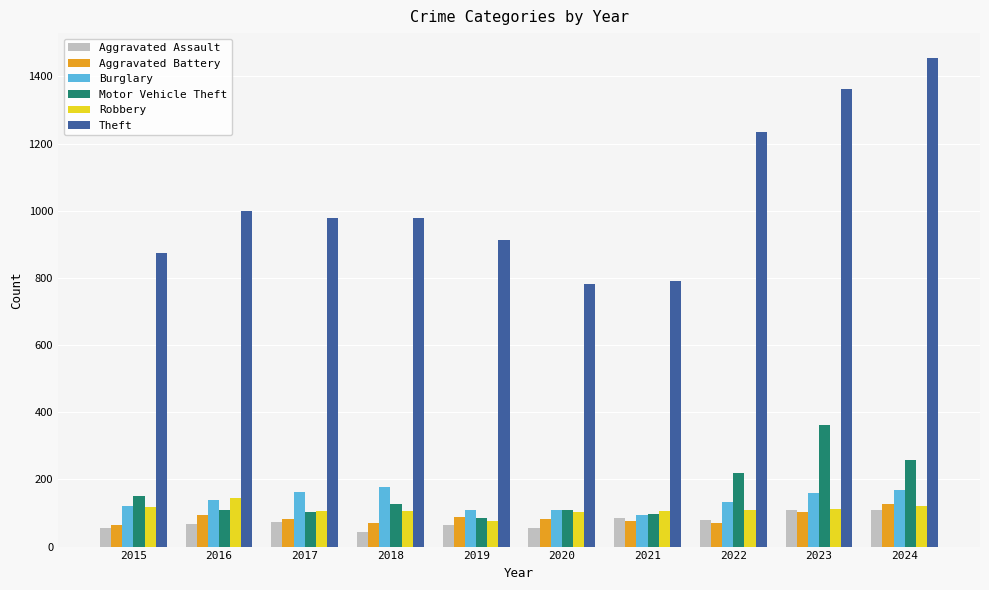

What is the minimum value shown in the chart?

43